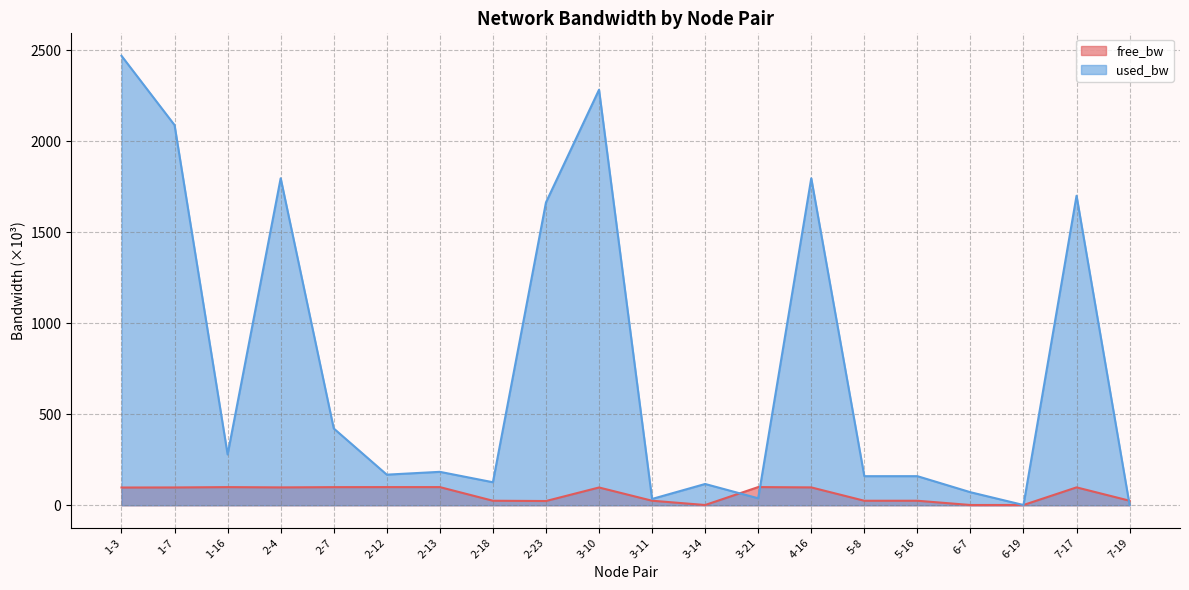

At which label is free_bw closest to 50?

7-19